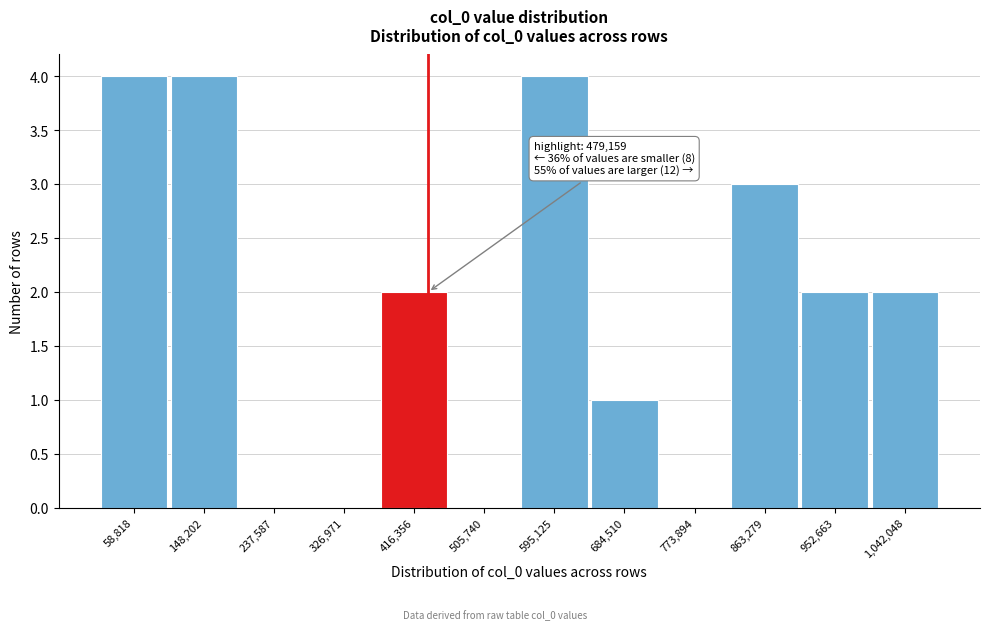

Reading right to left, what are all the values shown in this chart?

1,042,048=2	952,663=2	863,279=3	773,894=0	684,510=1	595,125=4	505,740=0	416,356=2	326,971=0	237,587=0	148,202=4	58,818=4